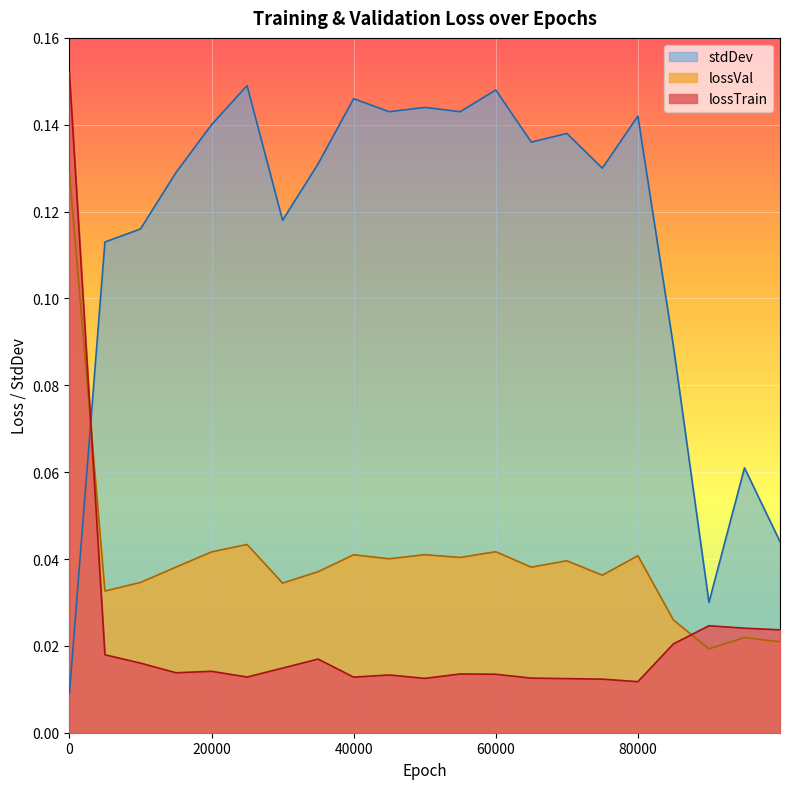

Reading right to left, transcribe all the data shown in this chart.

lossTrain: 0.0	0.0	0.0	0.0	0.0	0.0	0.0	0.0	0.0	0.0	0.0	0.0	0.0	0.0	0.0	0.0	0.0	0.0	0.0	0.0	0.2
lossVal: 0.0	0.0	0.0	0.0	0.0	0.0	0.0	0.0	0.0	0.0	0.0	0.0	0.0	0.0	0.0	0.0	0.0	0.0	0.0	0.0	0.1
stdDev: 0.0	0.1	0.0	0.1	0.1	0.1	0.1	0.1	0.1	0.1	0.1	0.1	0.1	0.1	0.1	0.1	0.1	0.1	0.1	0.1	0.0